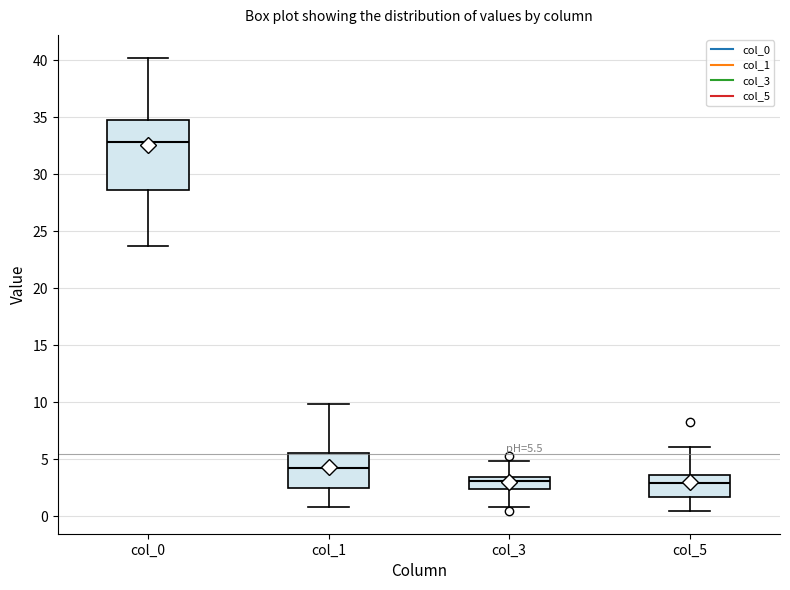

Comparing the boxes themselves (not the whiskers), which one is the tallest?

col_0